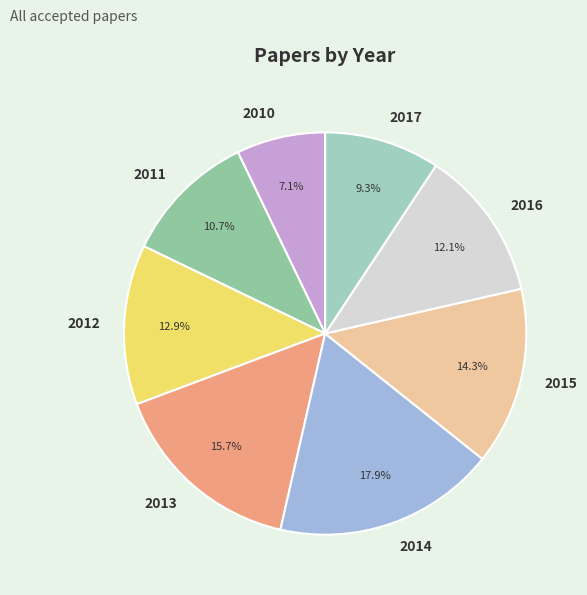

How many slices are in this pie chart?

8